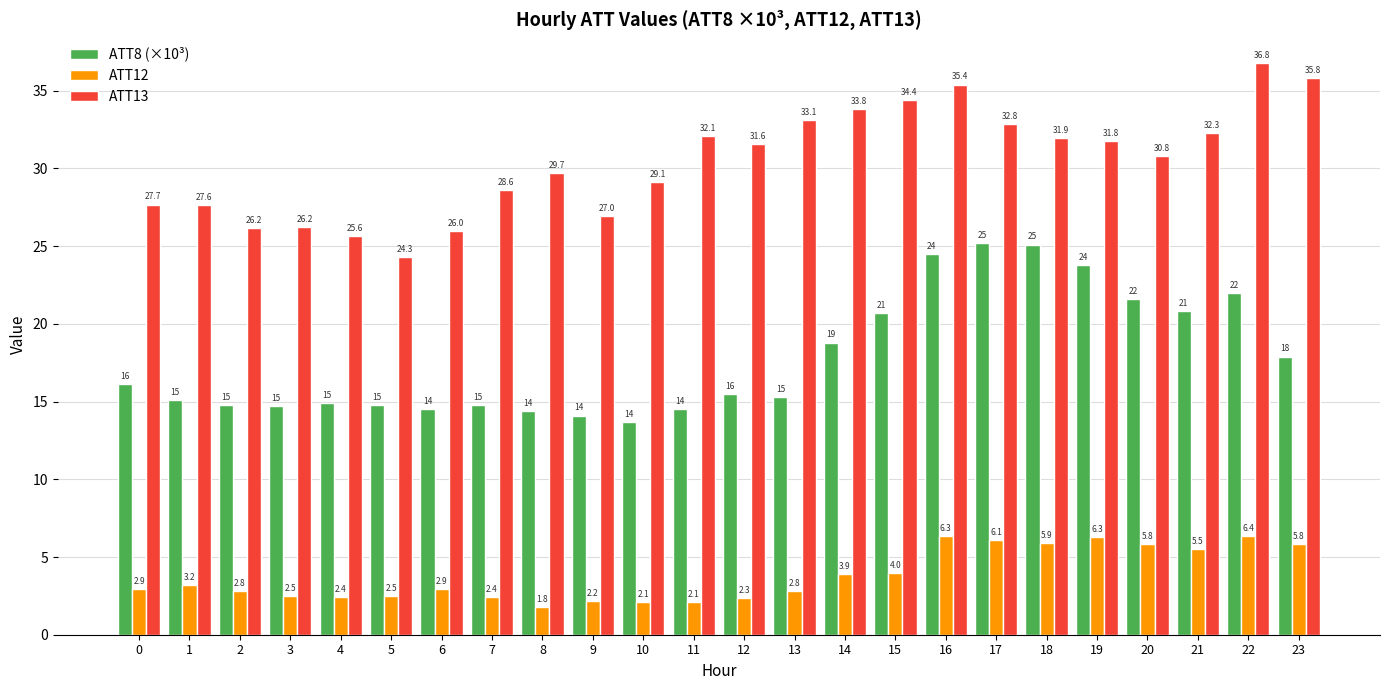

What is the value of the ATT8 (×10³) bar at the 7th from the left?

14.5